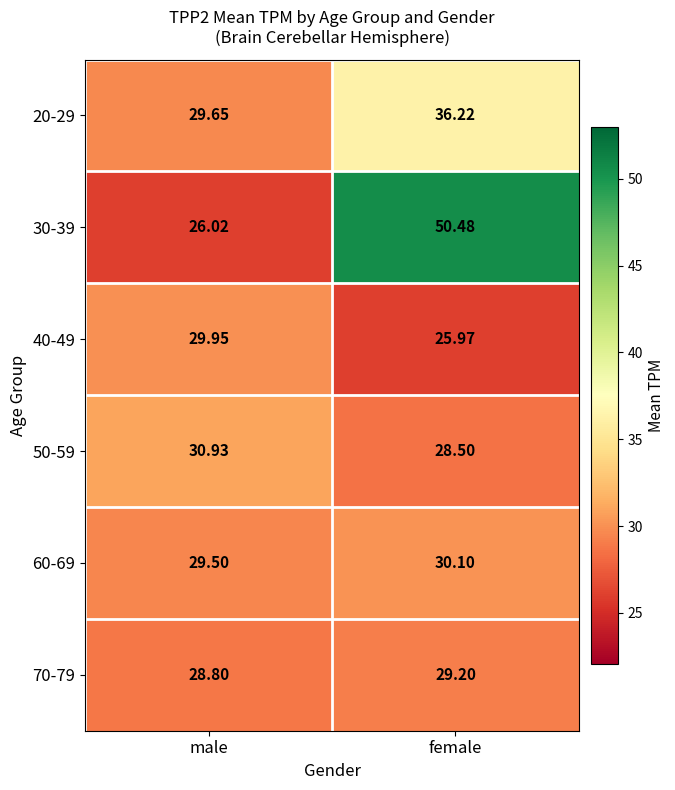

At which category is the sum across all series the highest?

female